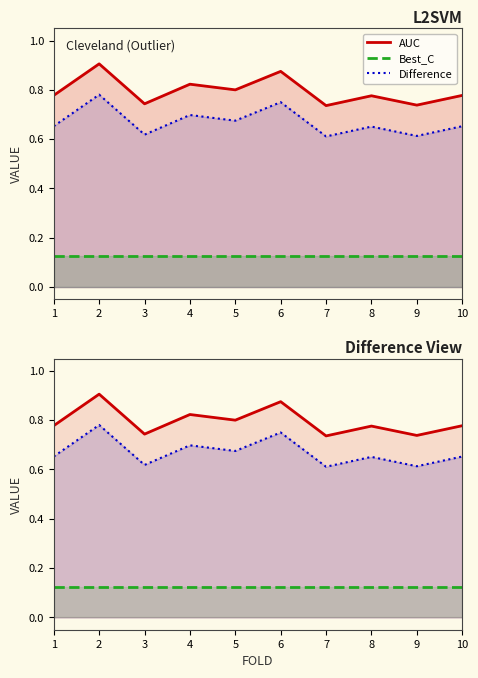

At 8, list the series in order from largest to smallest.

AUC, Difference, Best_C